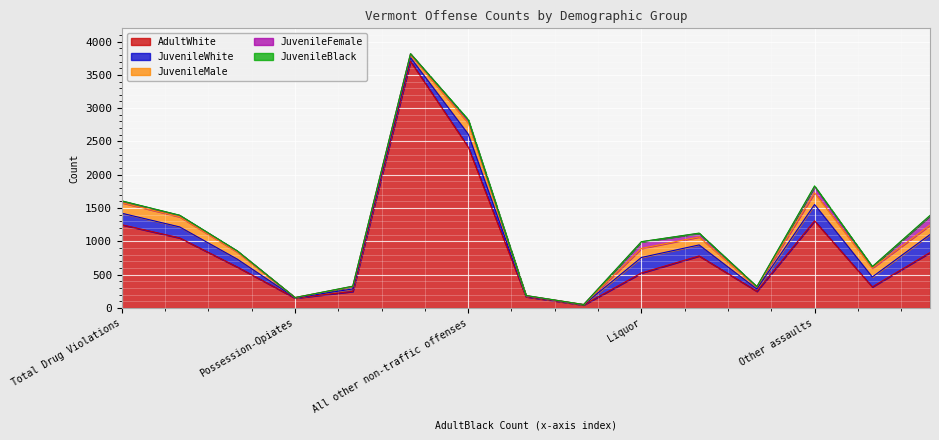

What is the label of the 8th point from the left?

Sale (subtotal)